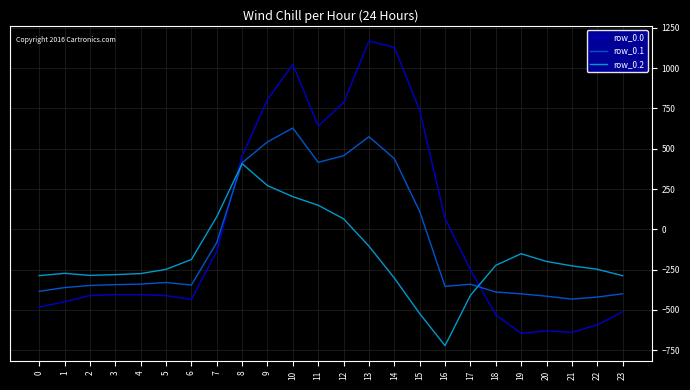

List the series in order of their peak value, lowest first.

row_0.2, row_0.1, row_0.0